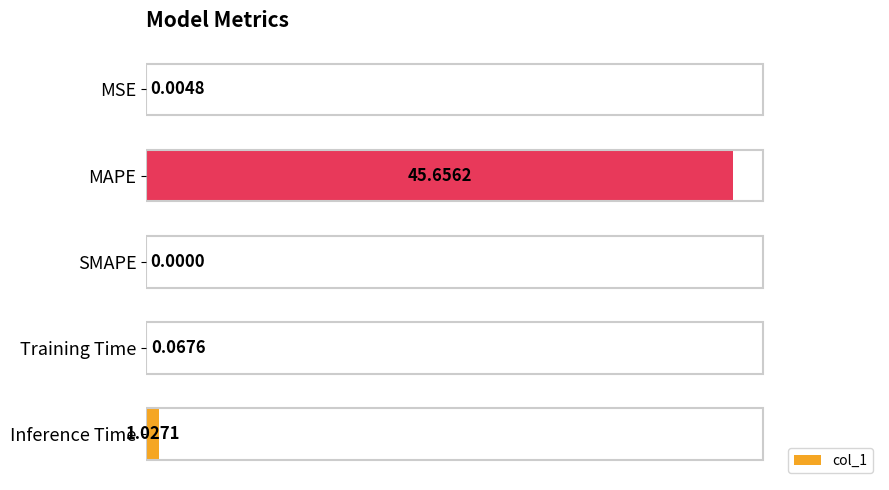

At which category does the chart reach its peak across all series?

MAPE